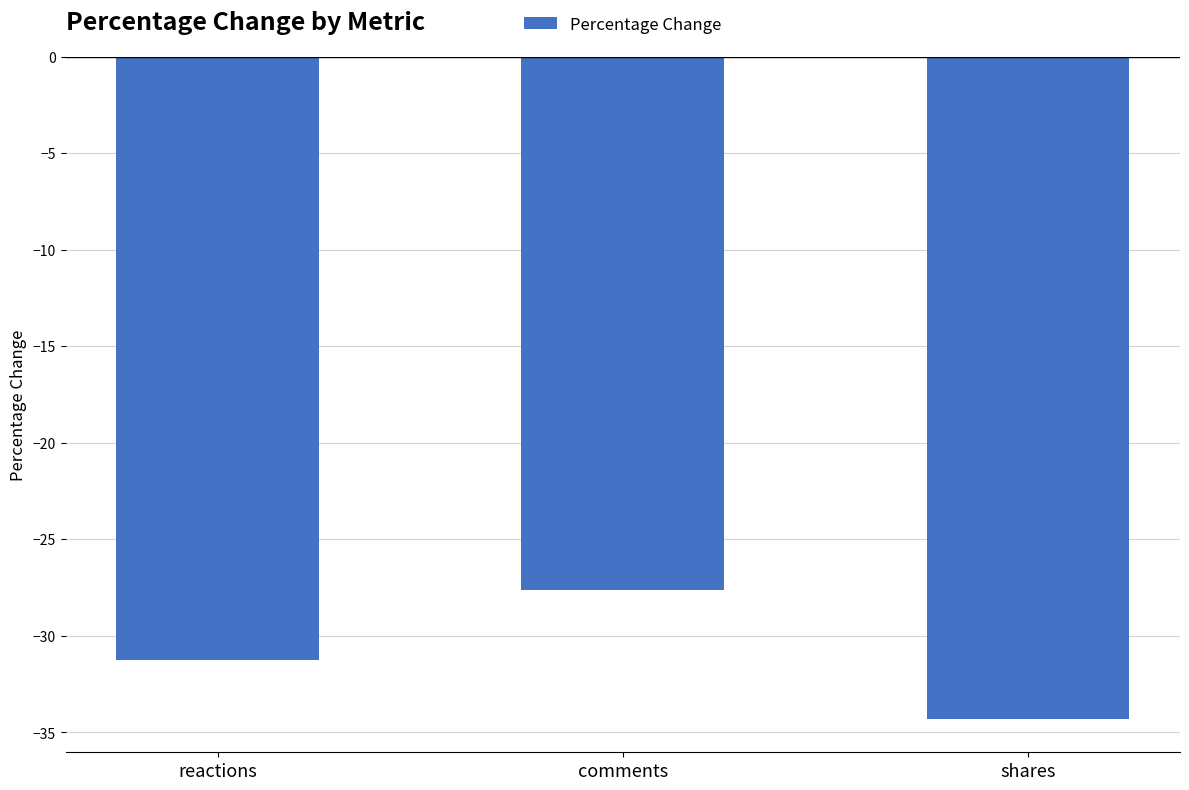

Are the bars horizontal?

No